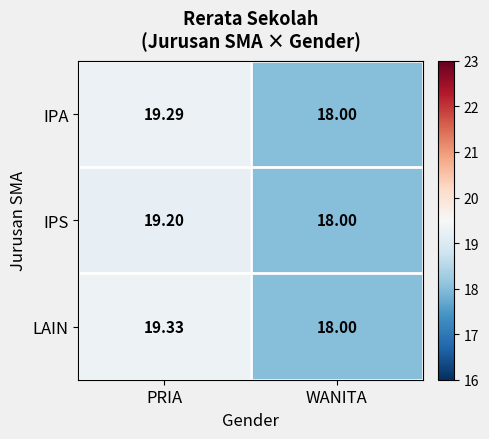

List the series in order of their overall mean, highest first.

LAIN, IPA, IPS